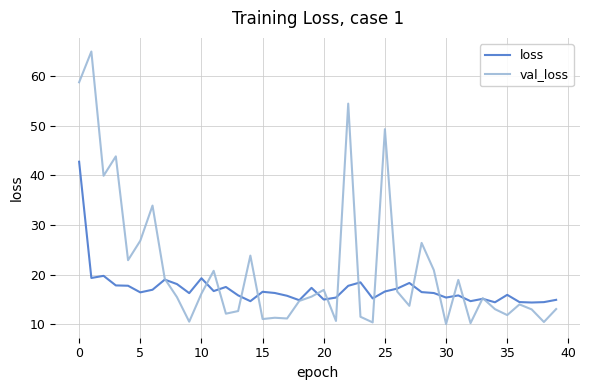

Does the chart have visible grid lines?

Yes